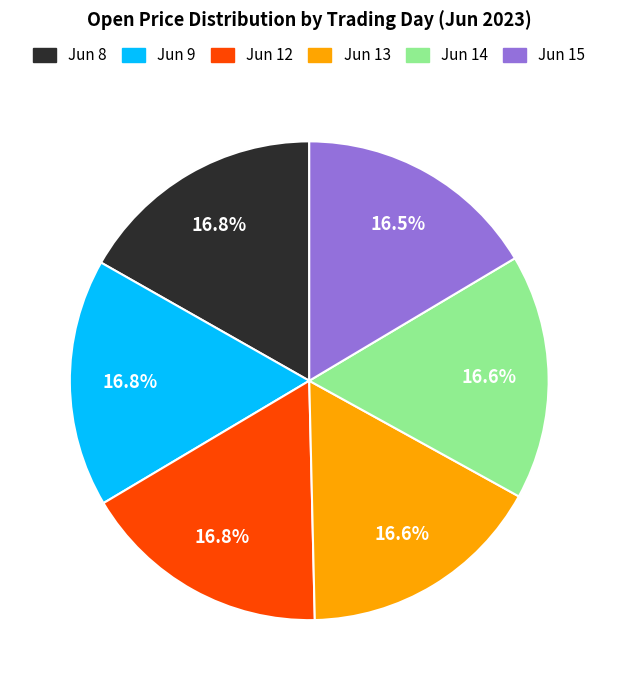

To the nearest percent, what is the average slice percentage?

17%